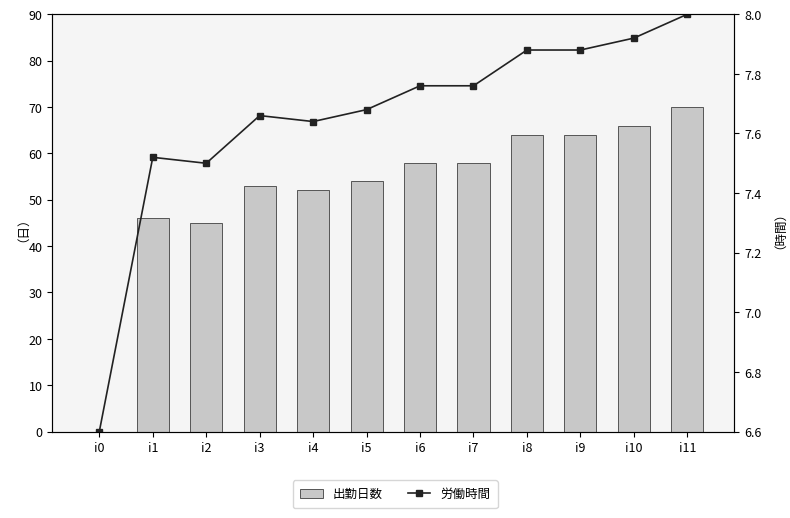

The value of 出勤日数 at i3 is 16.8. True or false?

False